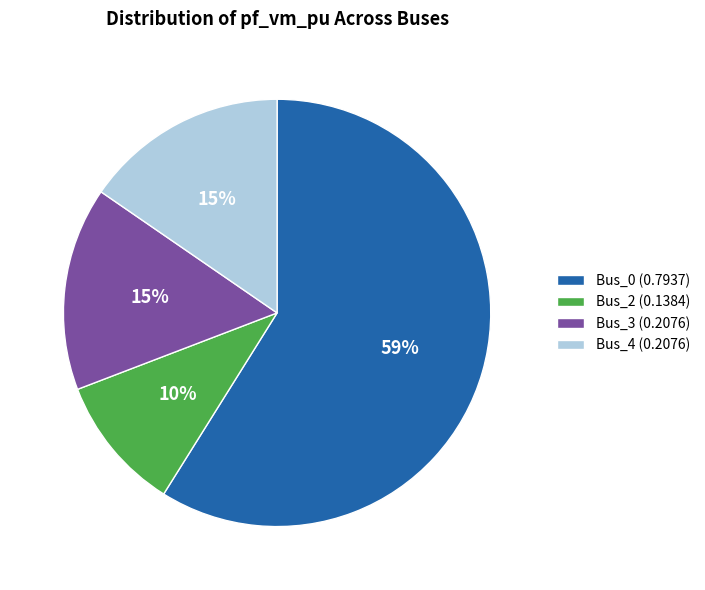

Between Bus_0 (0.7937) and Bus_2 (0.1384), which is larger?

Bus_0 (0.7937)